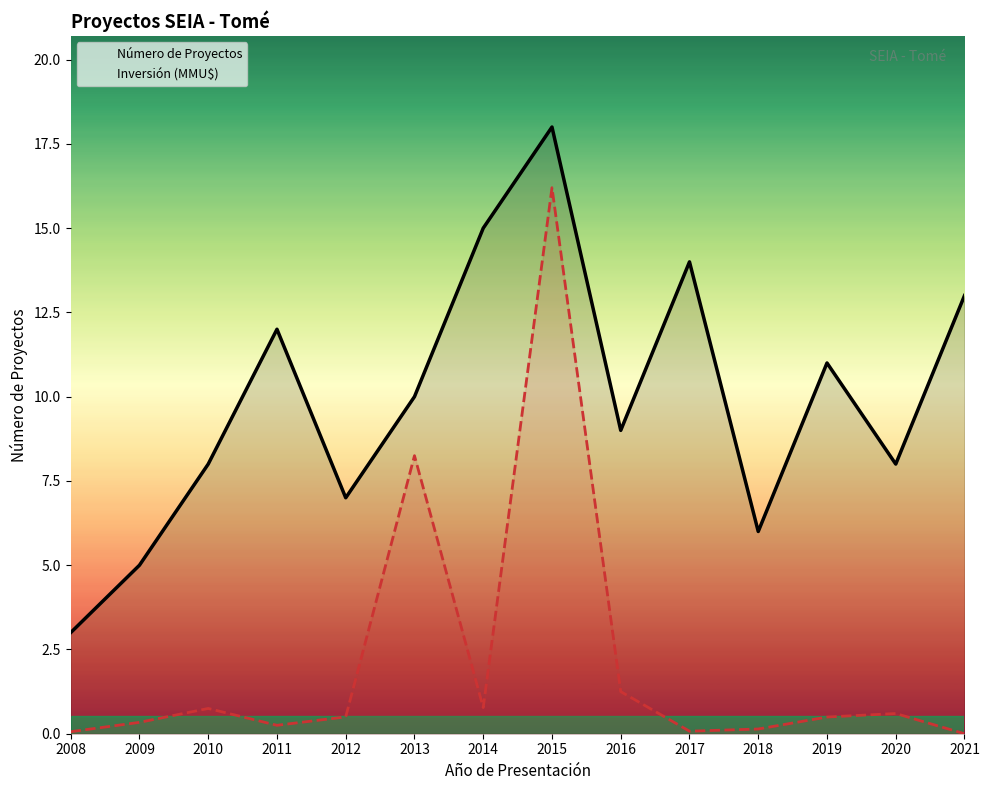

What are all the series names shown in the legend?

Número de Proyectos, Inversión (MMU$)